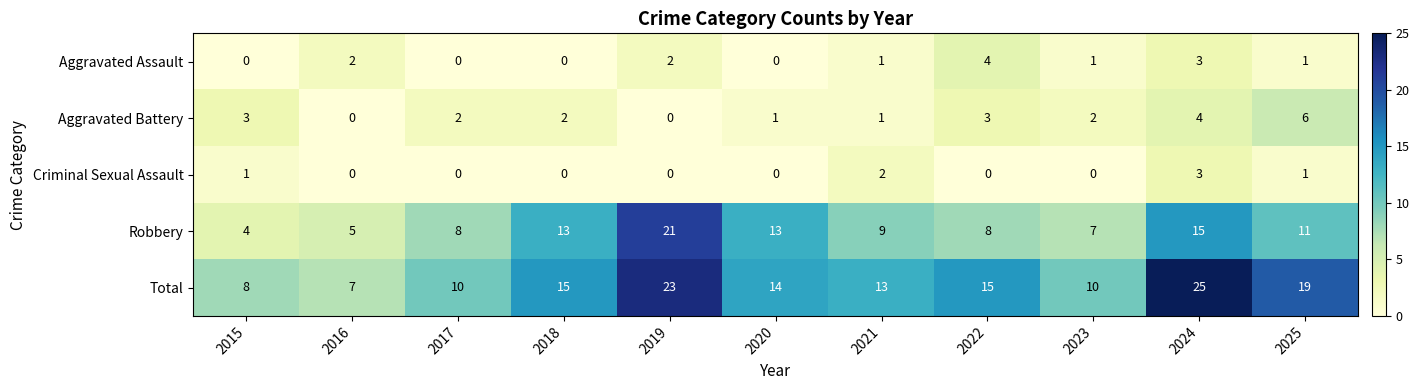

List the series in order of their peak value, highest first.

Total, Robbery, Aggravated Battery, Aggravated Assault, Criminal Sexual Assault